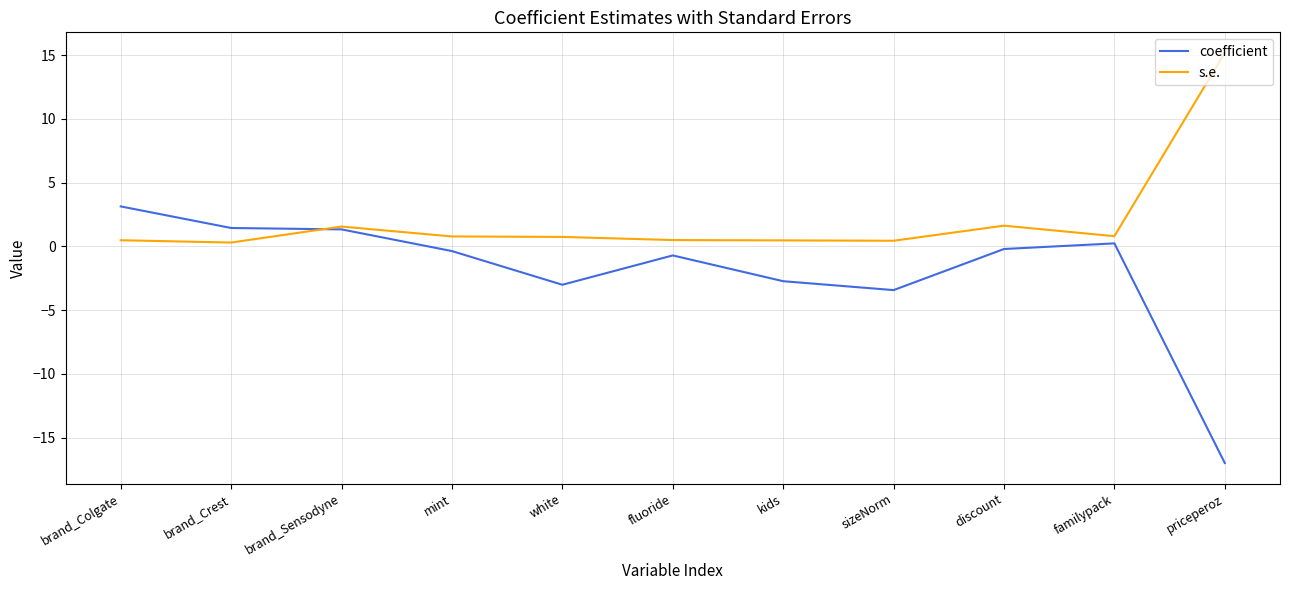

What is the greatest value displayed?

15.2